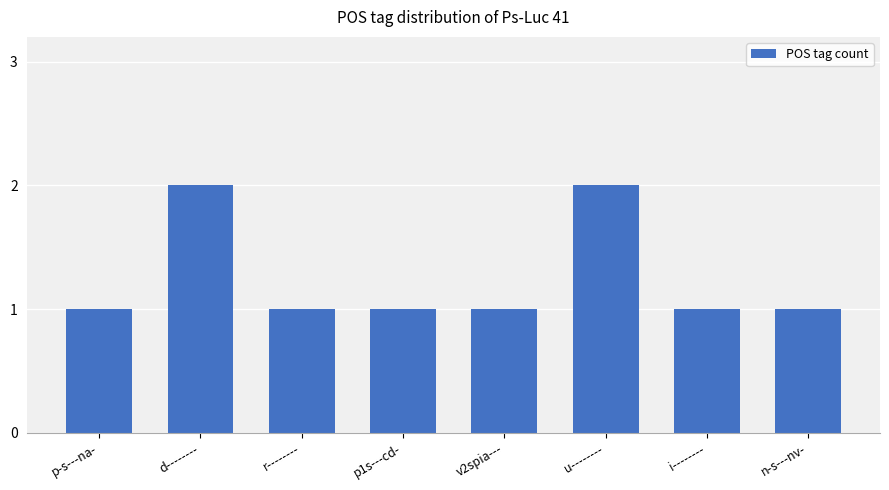

Reading left to right, transcribe all the data shown in this chart.

p-s---na-=1	d--------=2	r--------=1	p1s---cd-=1	v2spia---=1	u--------=2	i--------=1	n-s---nv-=1